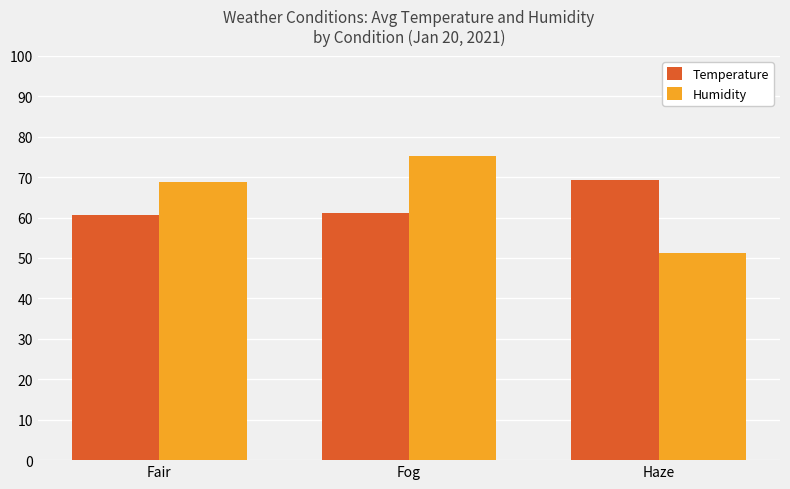

Does the chart contain any negative values?

No